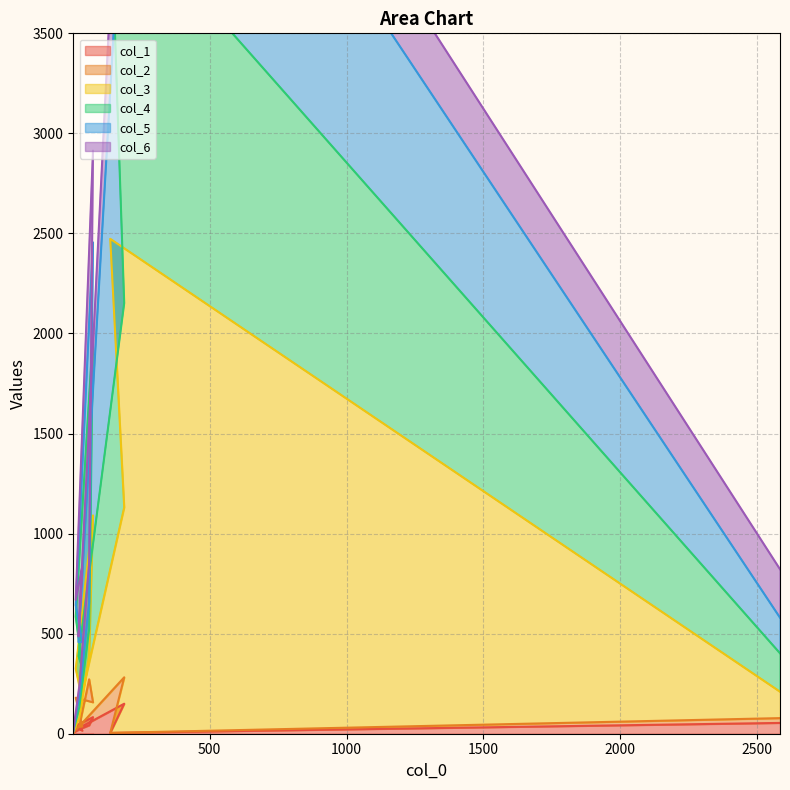

At which category does the chart reach its minimum across all series?

137